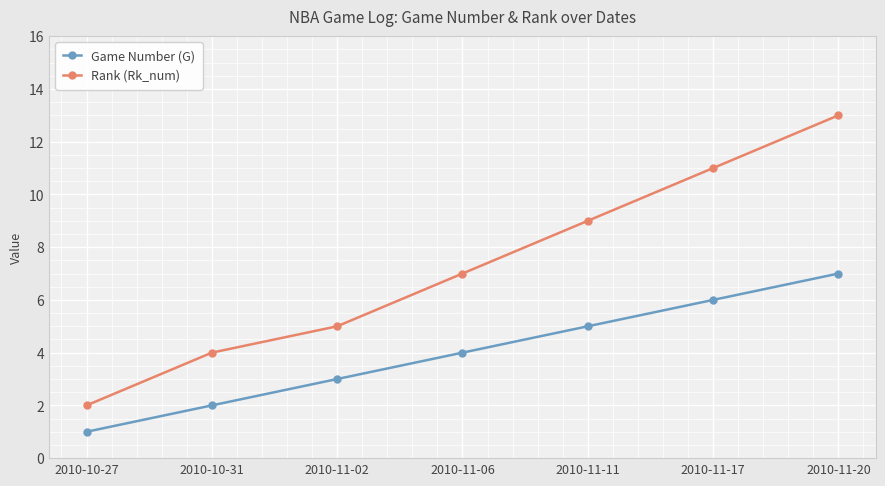

What is the sum of all Game Number (G) values?

28